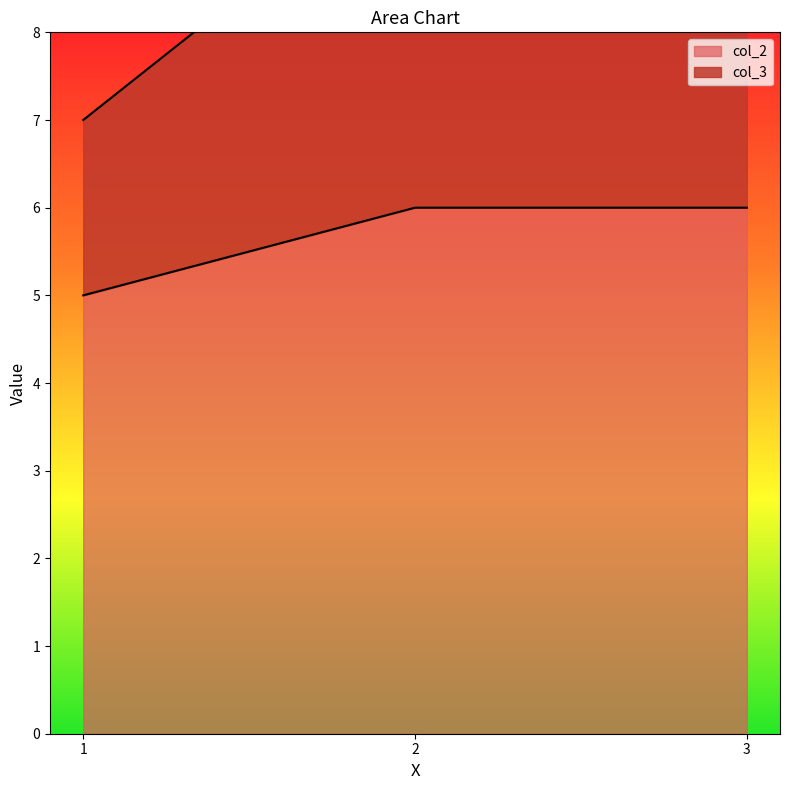

How many lines are shown in the chart?

2